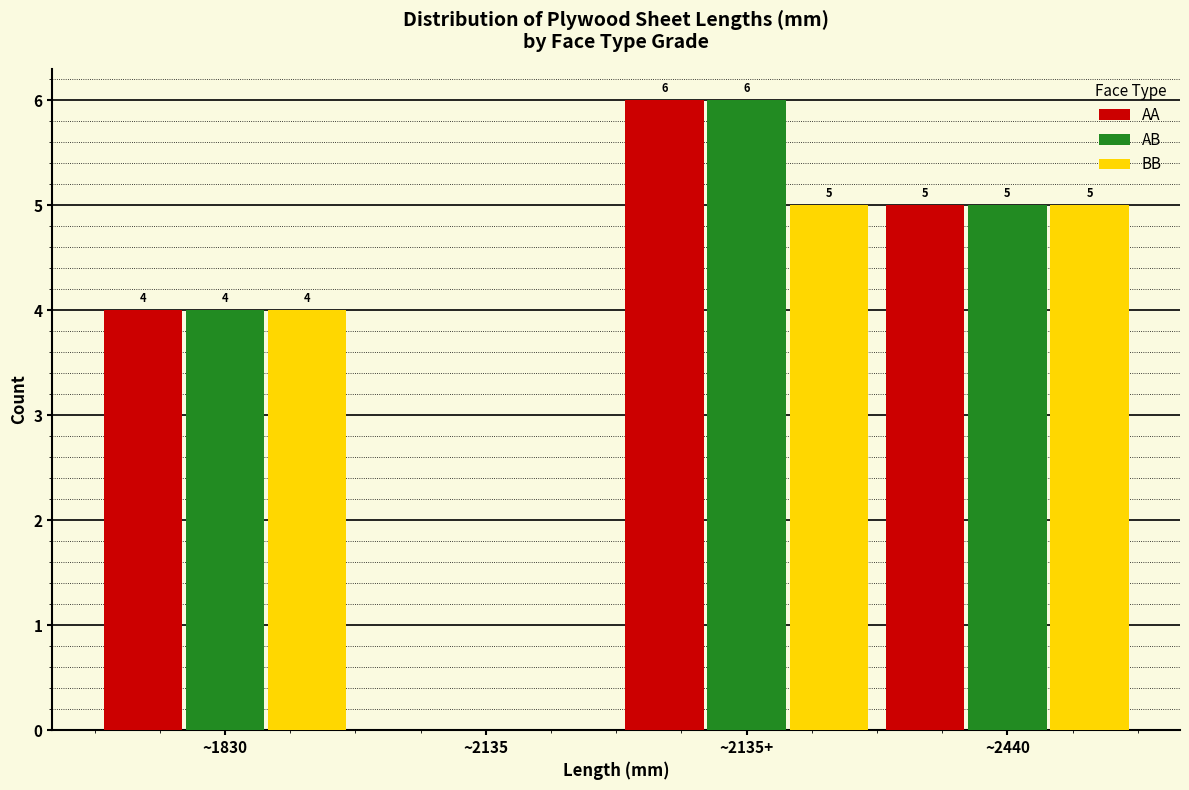

Reading left to right, extract all data points from this chart.

AA: ~1830=4	~2135=0	~2135+=6	~2440=5
AB: ~1830=4	~2135=0	~2135+=6	~2440=5
BB: ~1830=4	~2135=0	~2135+=5	~2440=5